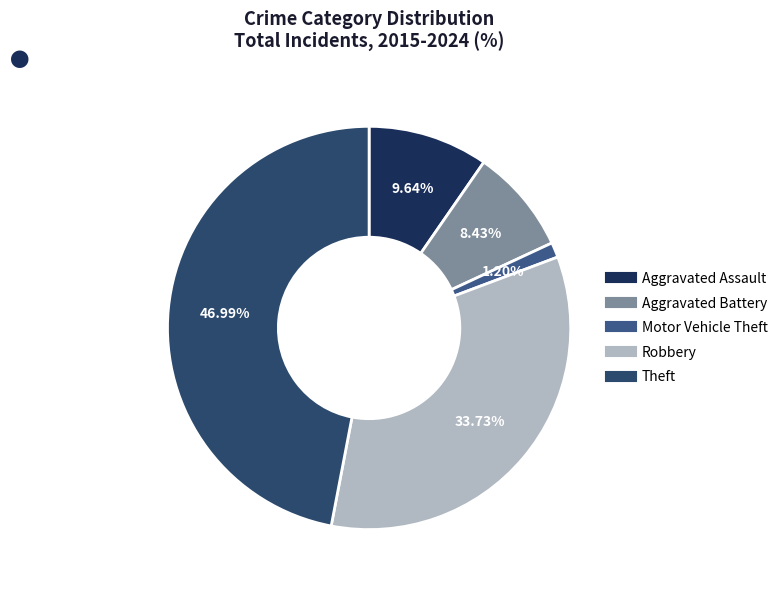

Which slice is the largest?

Theft